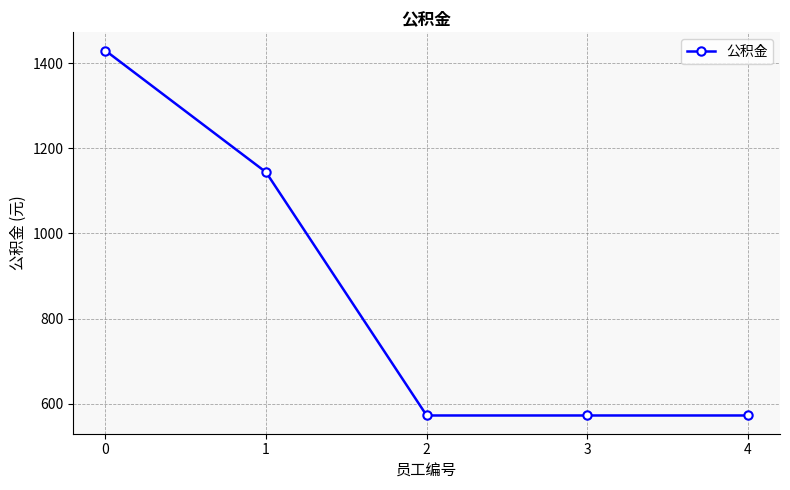

Does the chart display data point markers on the line(s)?

Yes